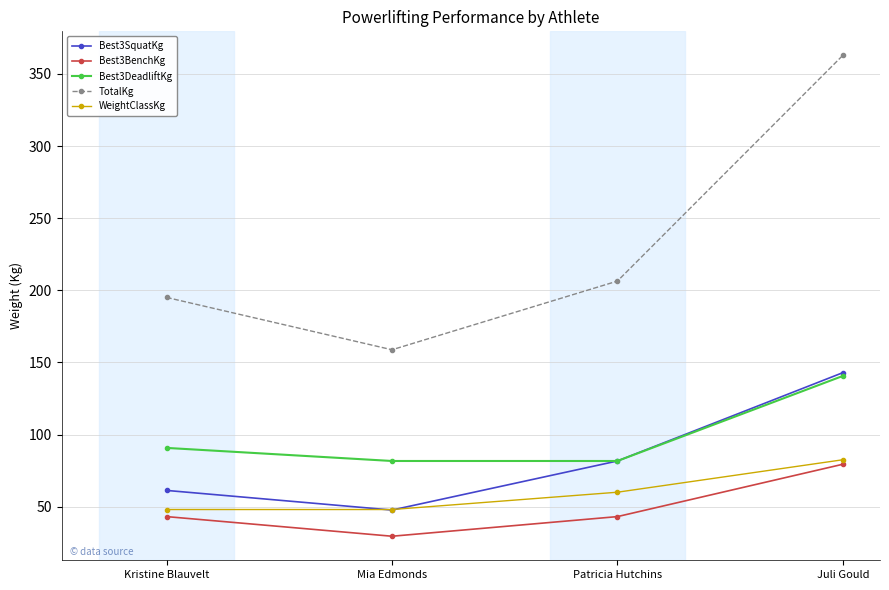

True or false: TotalKg has a value of 195.0 at Kristine Blauvelt.

True